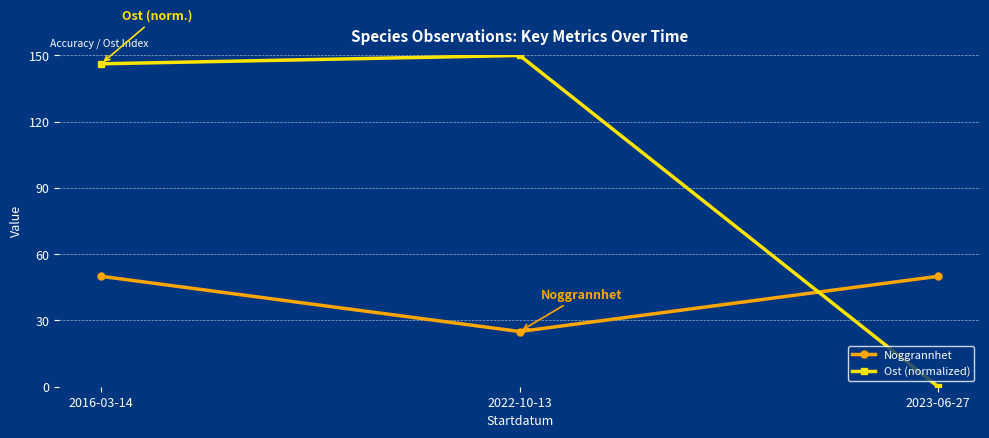

Reading left to right, transcribe all the data shown in this chart.

Noggrannhet: 50.0	25.0	50.0
Ost (normalized): 146.2	150.0	0.0